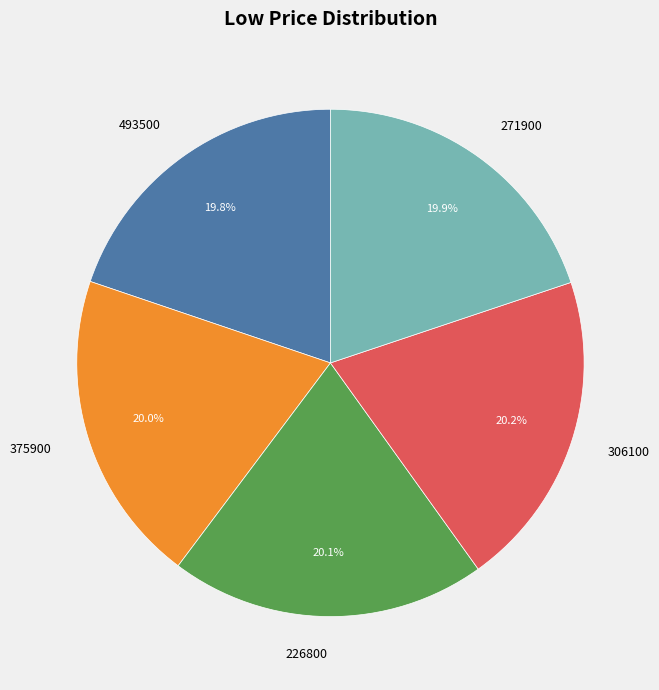

Is there any slice that represents more than half of the pie?

No